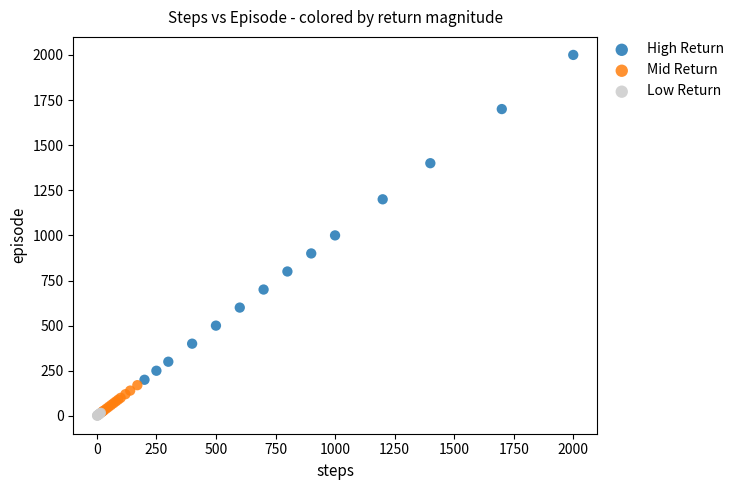

Which series contains the highest Y value?

High Return